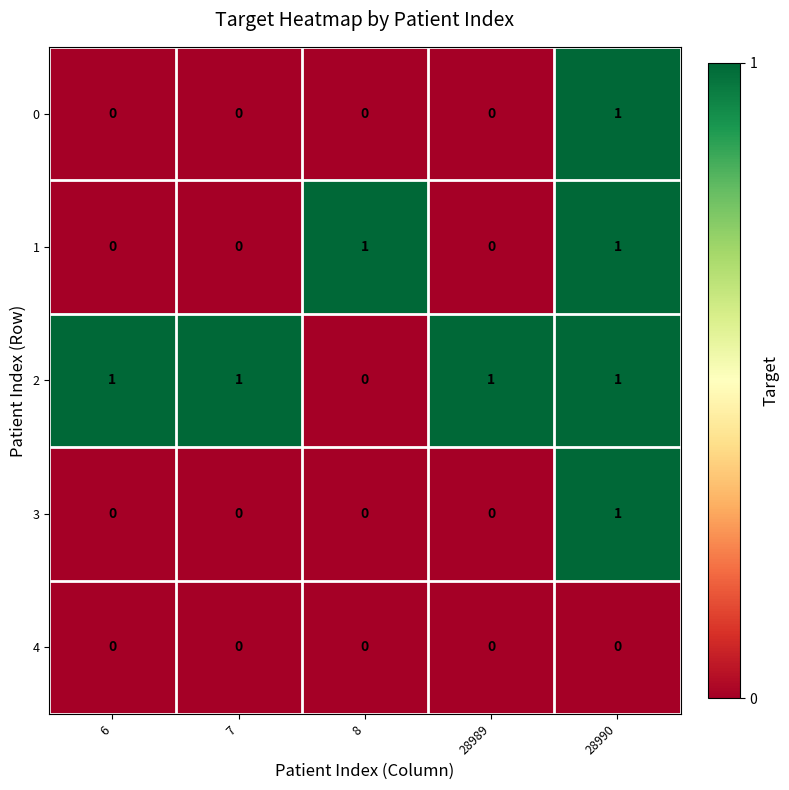

How many data points in 2 are less than 1?

1